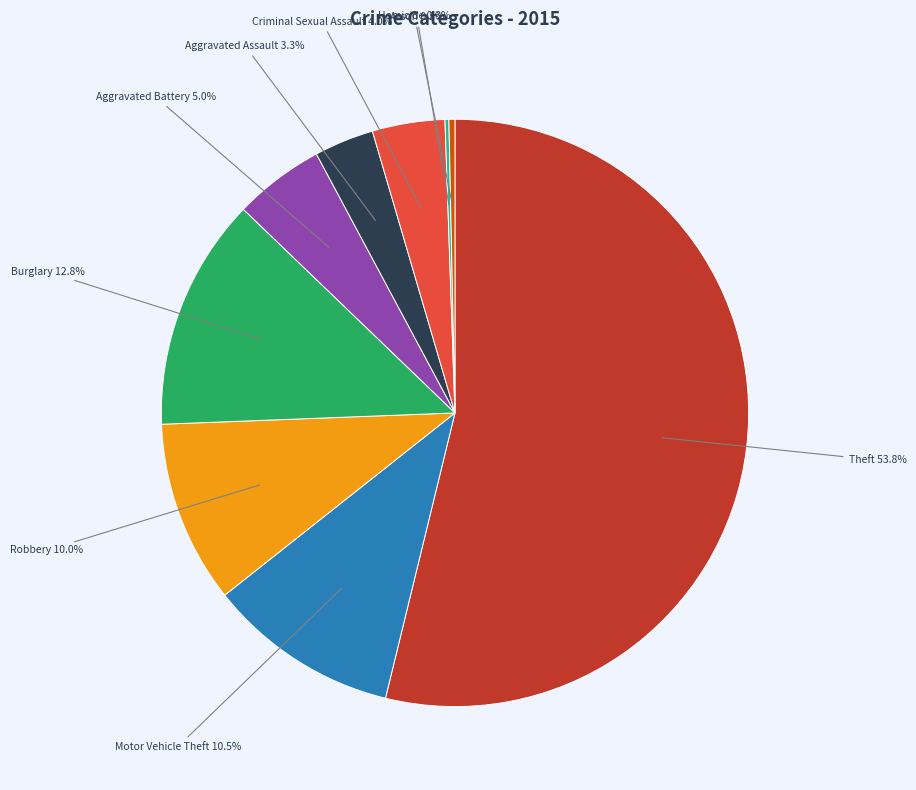

Is there any slice that represents more than half of the pie?

Yes